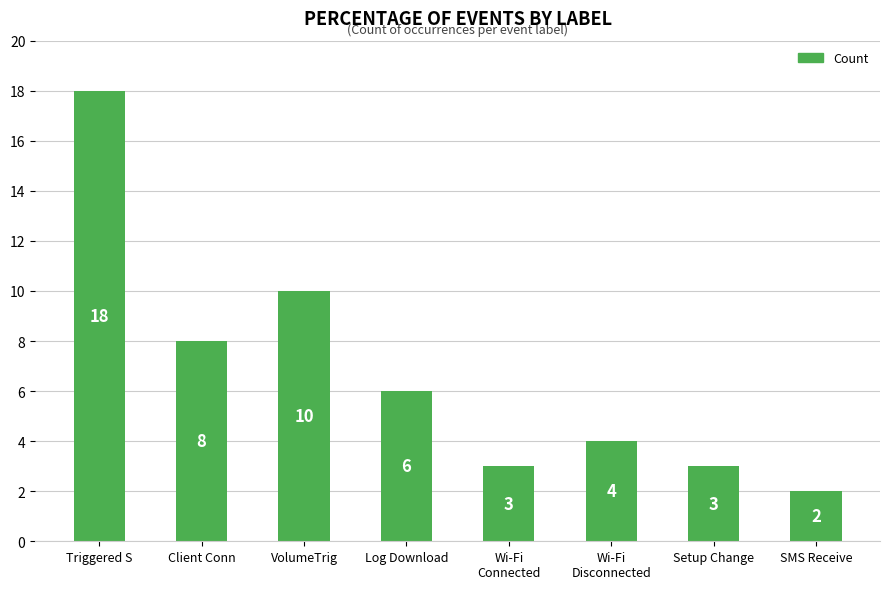

What is the label of the 1st bar from the right?

SMS Receive